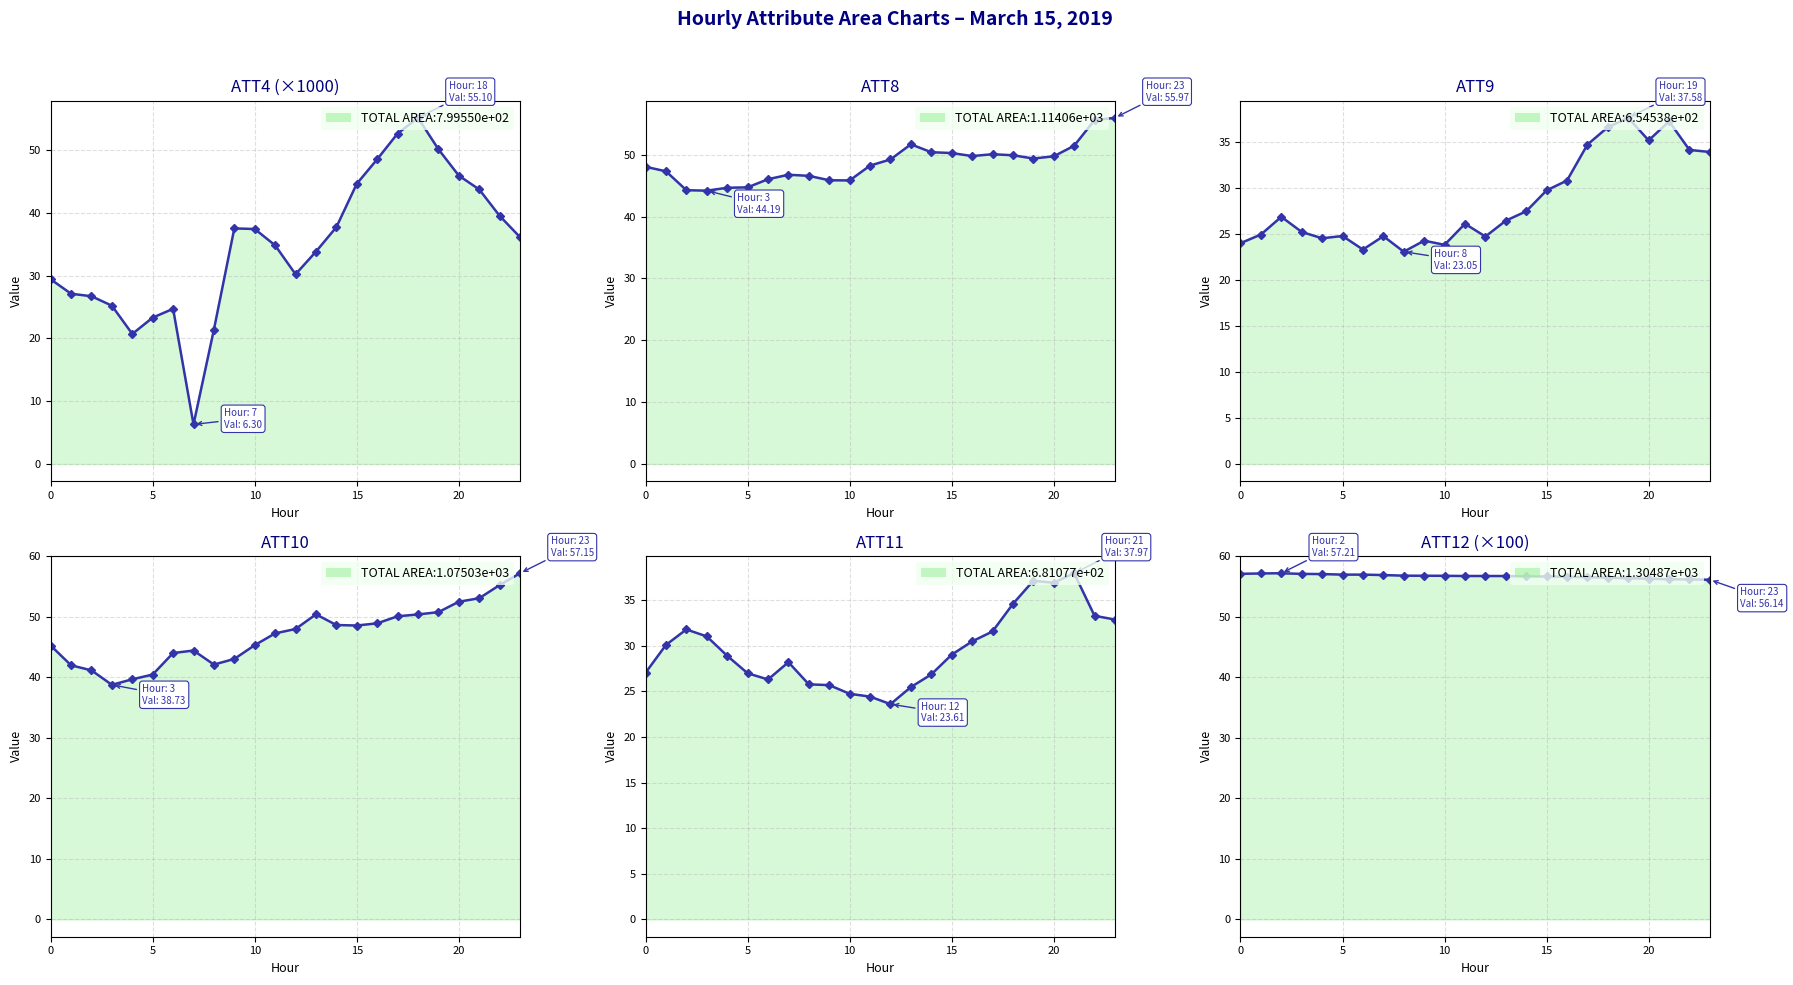

True or false: ATT9 and ATT8 cross at least once.

False